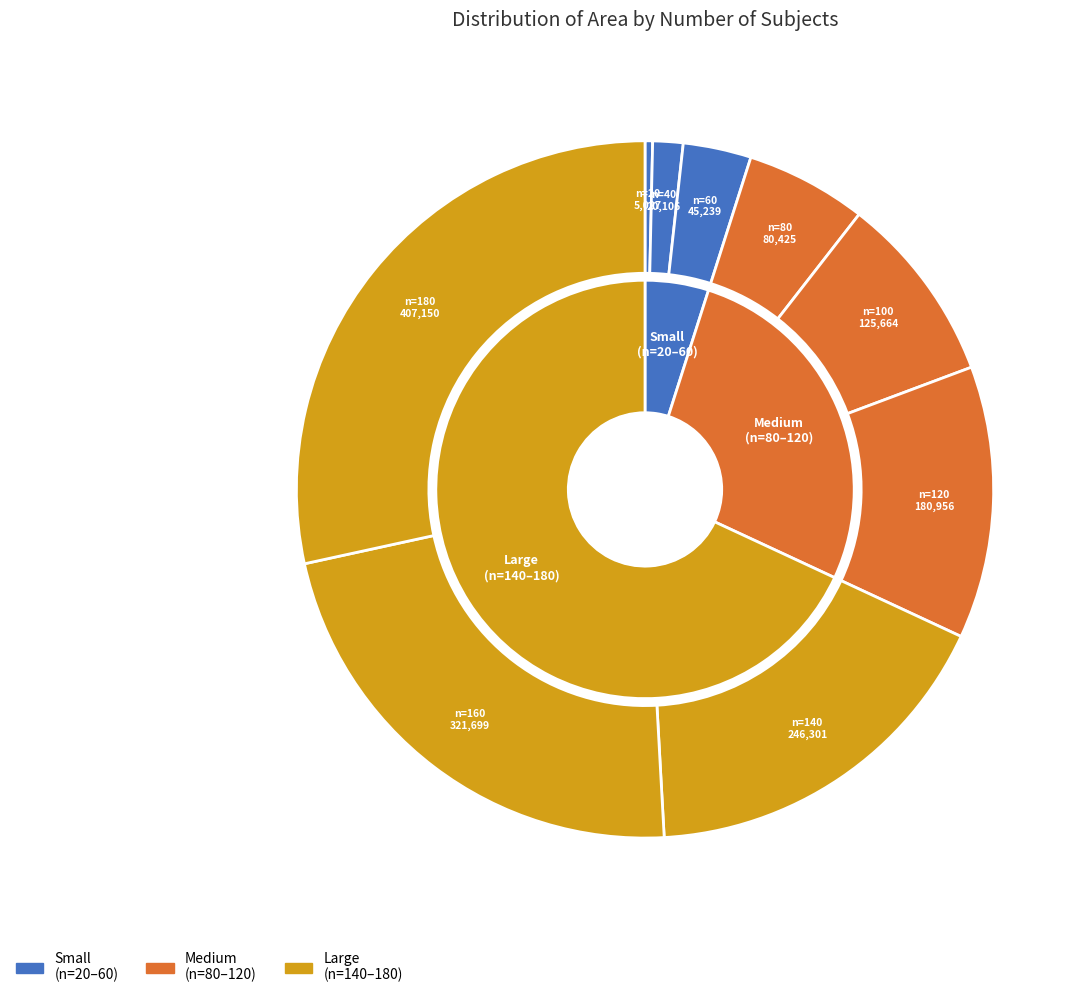

What percentage is the 140 slice, to the nearest percent?

17%